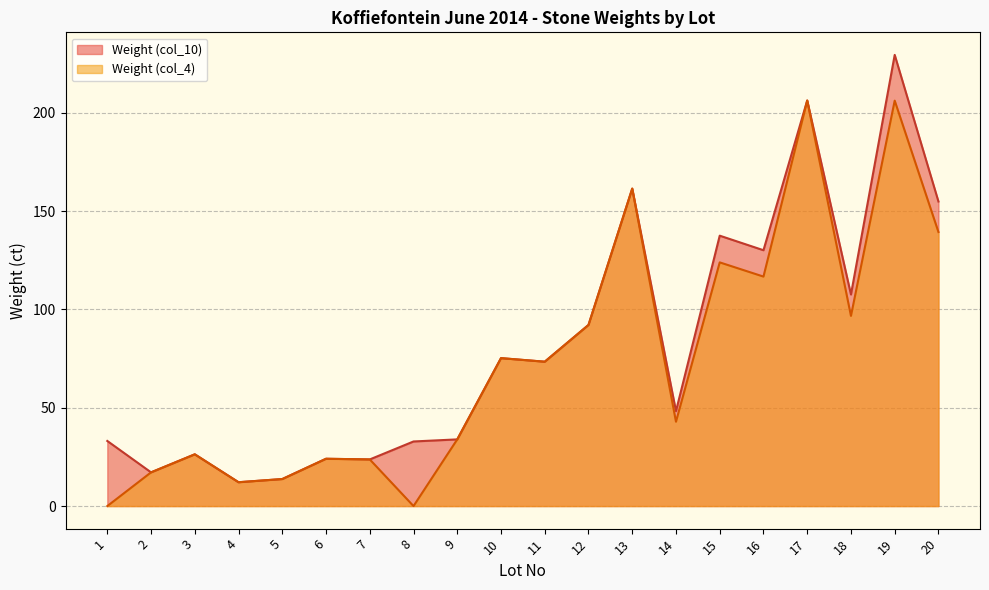

The Weight (col_10) series shows 33.1 at 1. True or false?

True